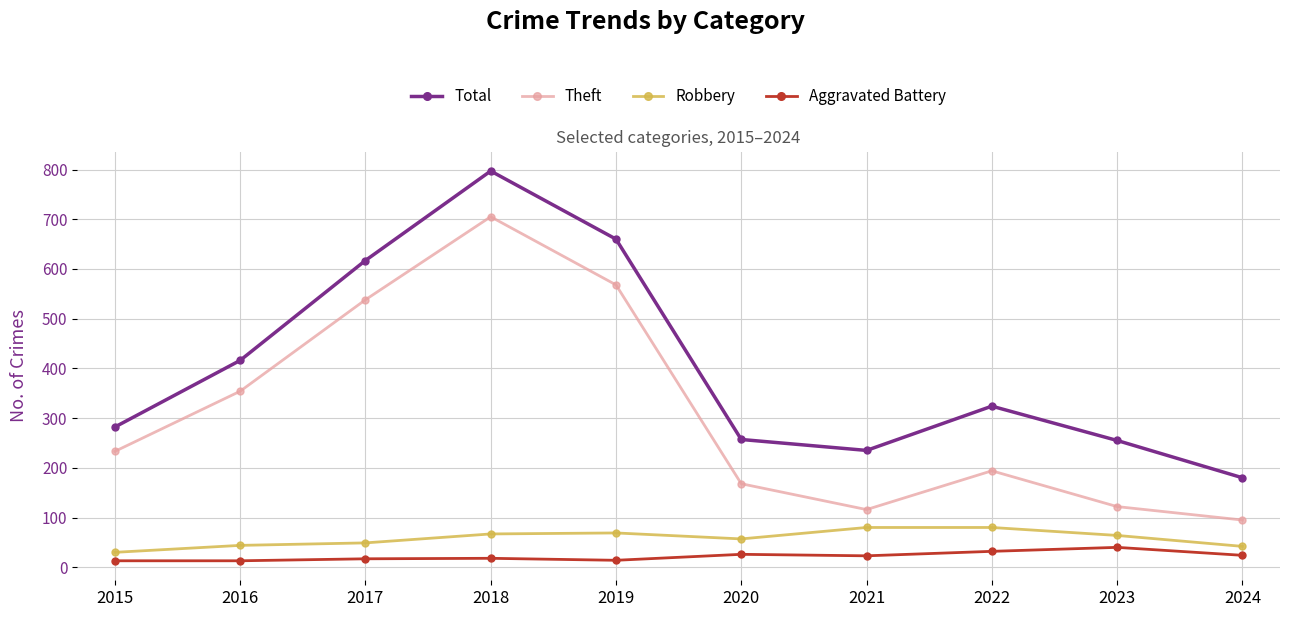

What is the minimum value shown in the chart?

13